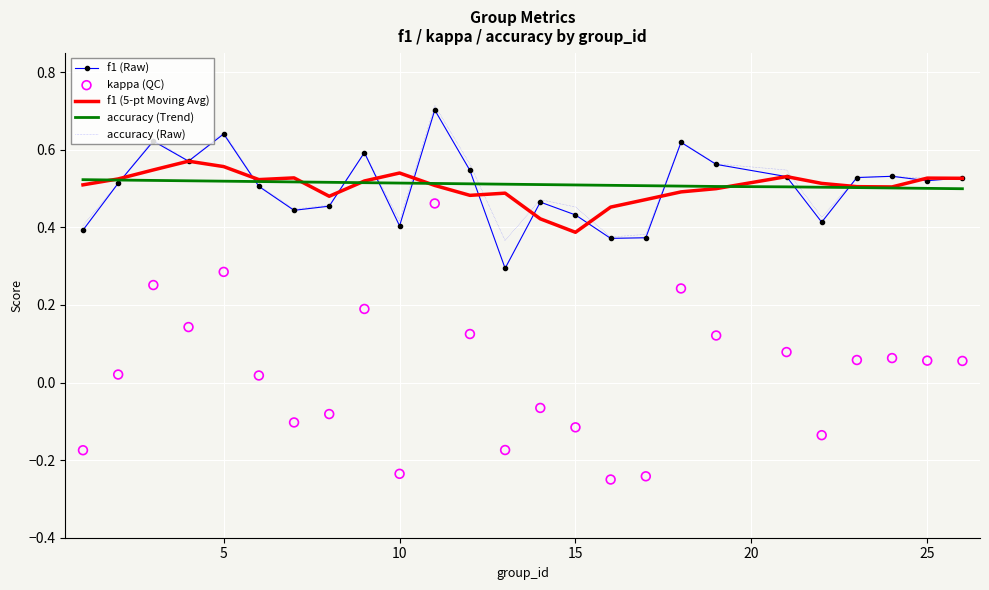

At which label is f1 (5-pt Moving Avg) closest to 0?

15